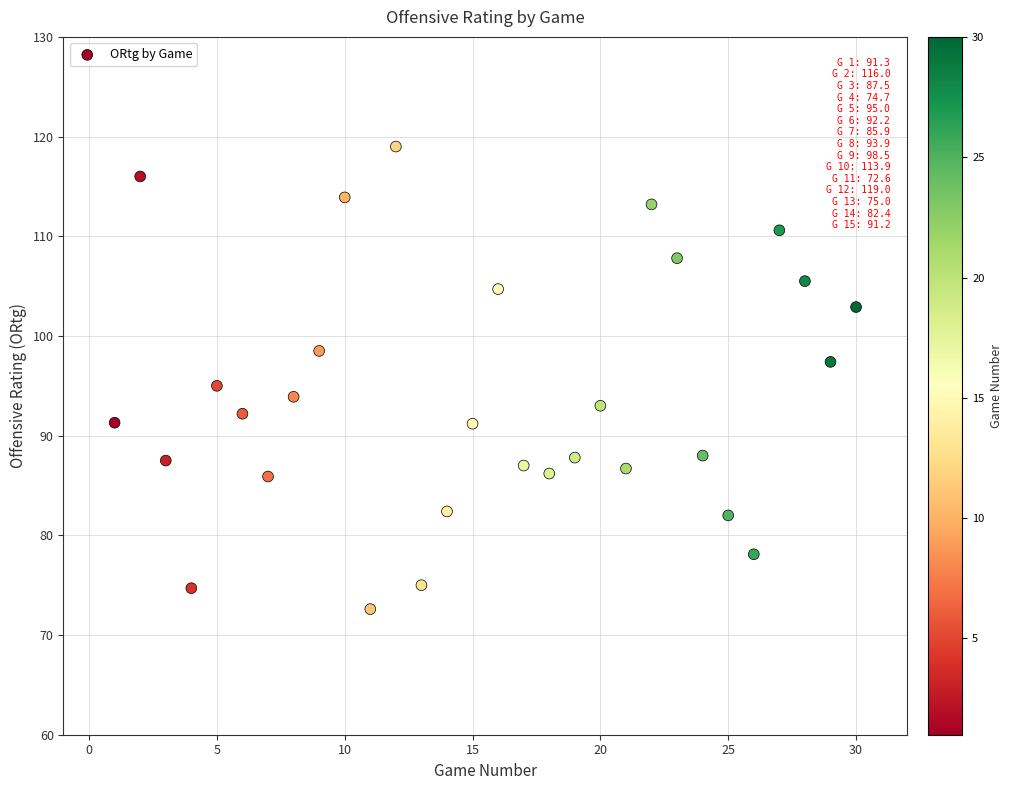

What is the range of X values (max minus min)?

29.0